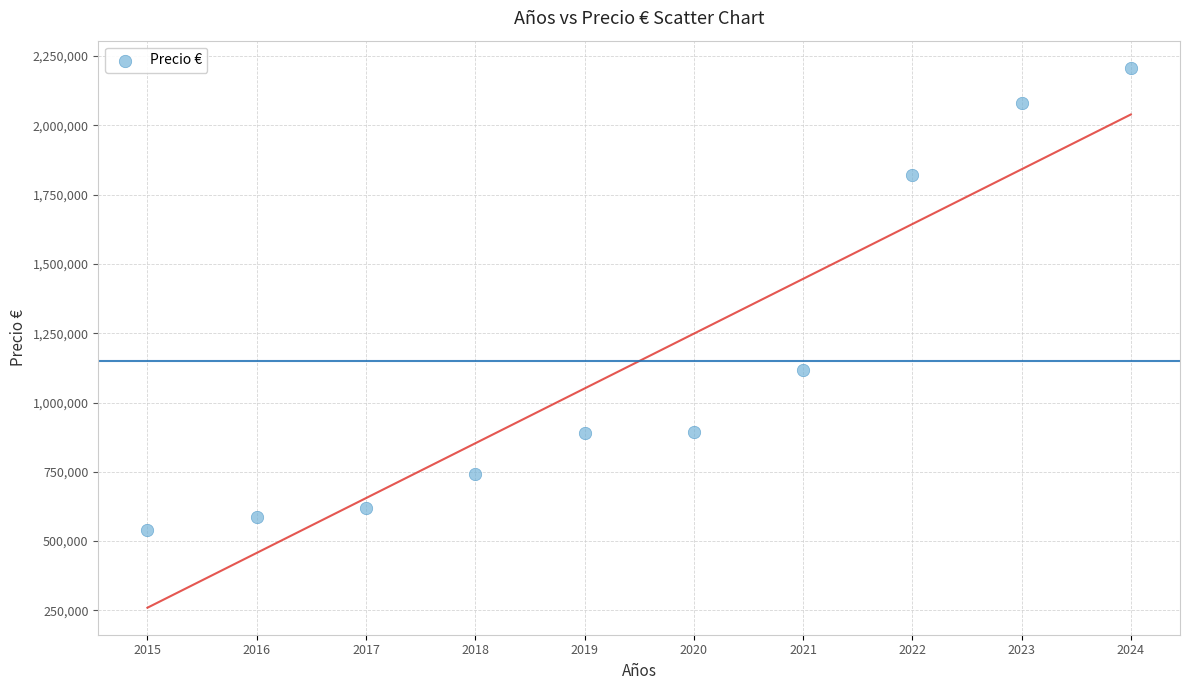

What is the range of Y values (max minus min)?

1669935